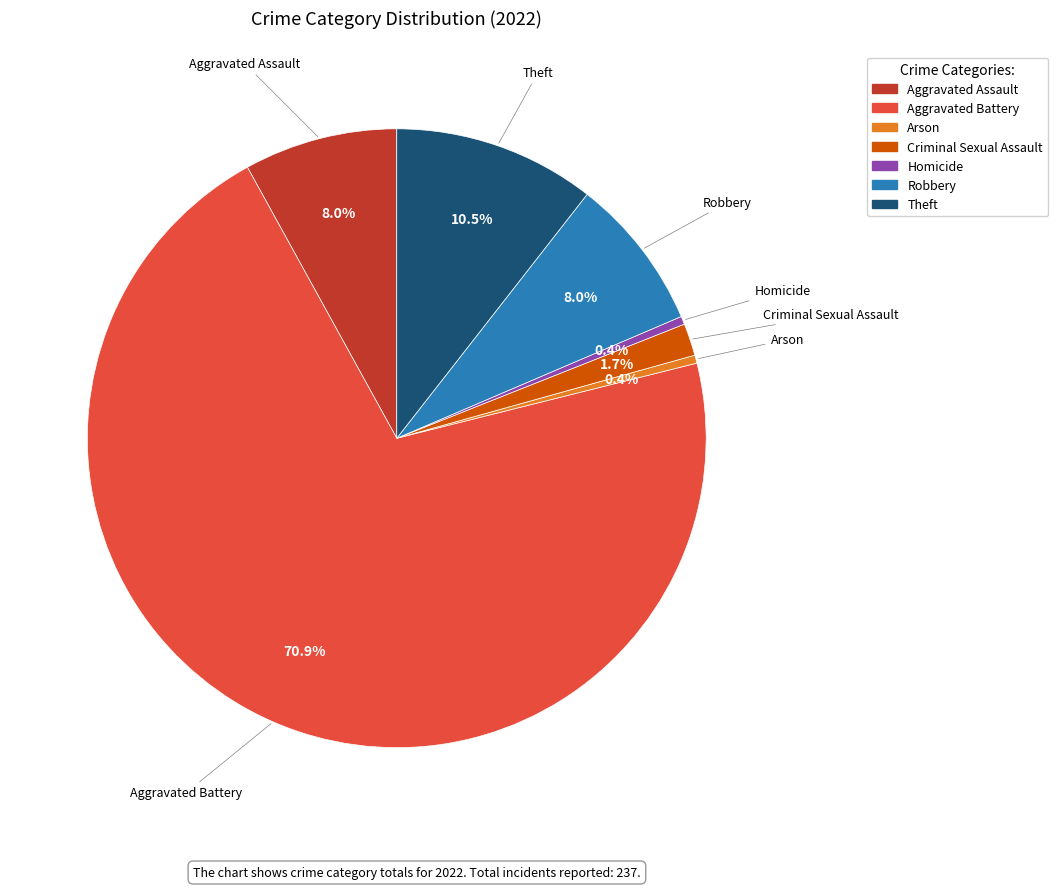

True or false: Arson accounts for 8% of the total.

False